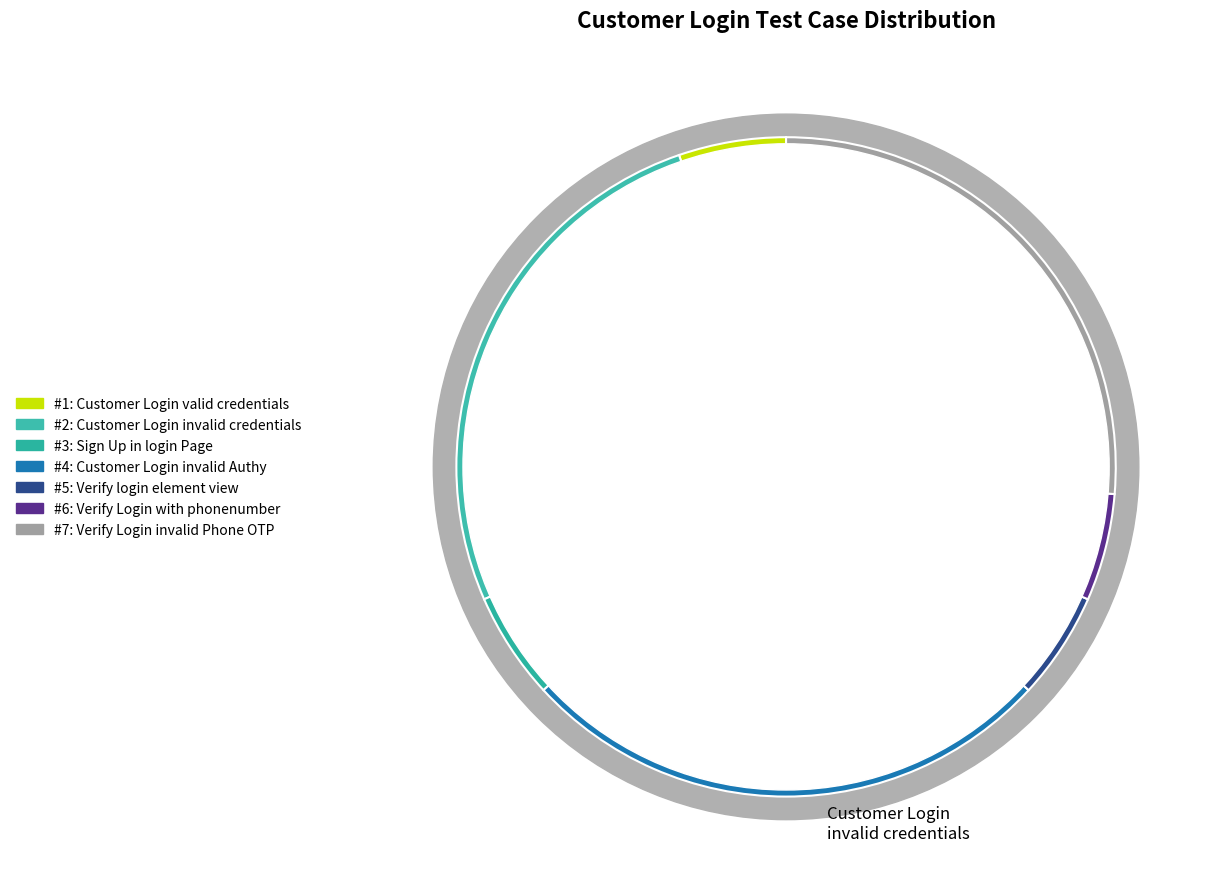

Rank the categories by value from lowest to highest.

Customer Login with valid credentials, Sign Up in login Page, Verify customer login element view, Verify Login with phonenumber, Customer Login with invalid credentials, Customer Login with invalid Authy, Verify Login with invalid Phone OTP